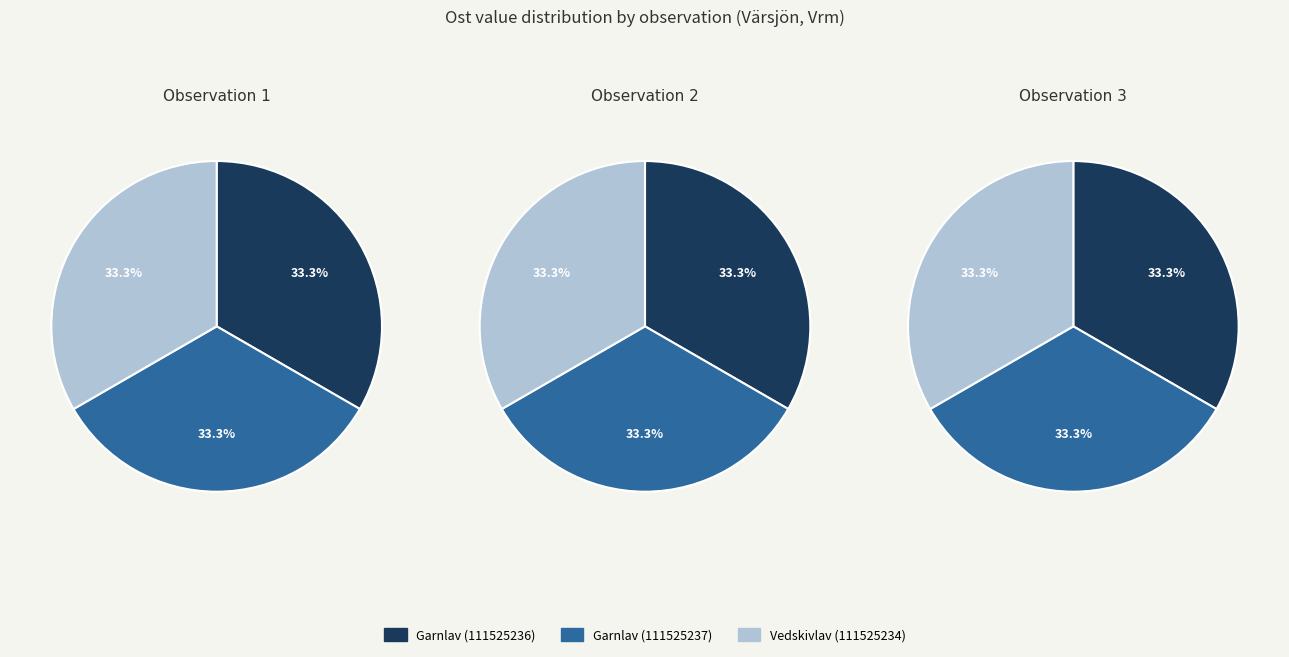

Does Garnlav (111525236) account for over 50% of the chart?

No